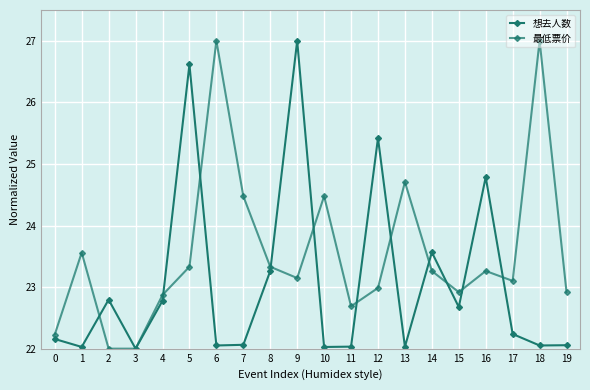

At how many categories does at least one series exceed 26?

4